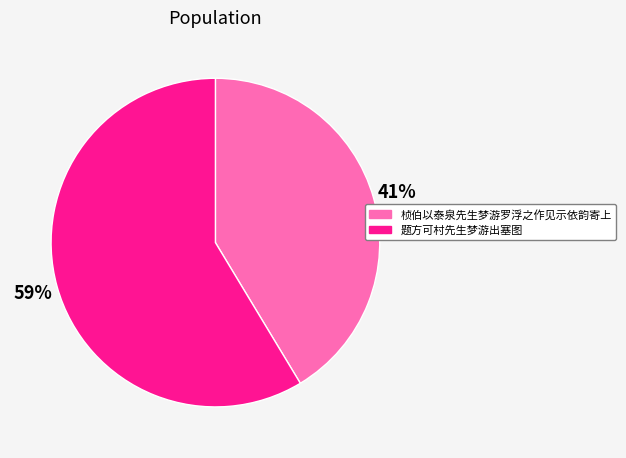

To the nearest percent, what is the combined percentage of 桢伯以泰泉先生梦游罗浮之作见示依韵寄上 and 题方可村先生梦游出塞图?

100%